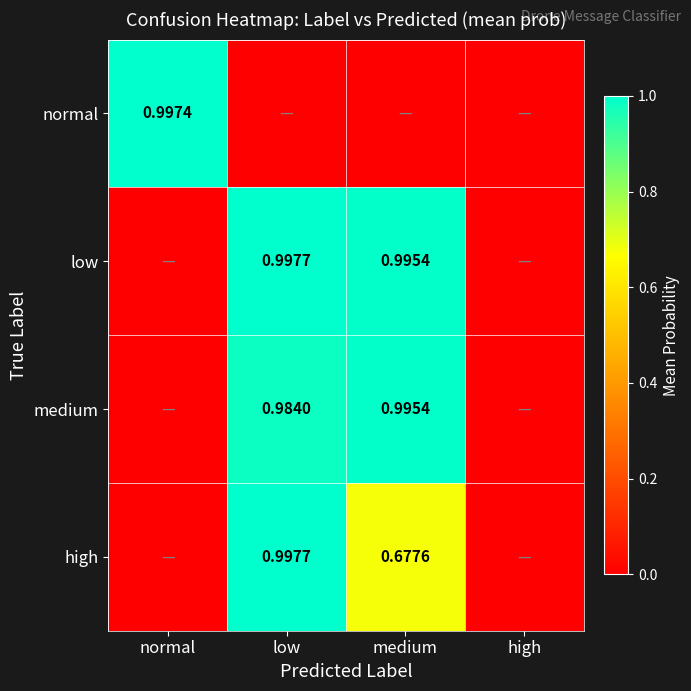

Is it true that low equals 1.0 at medium?

True